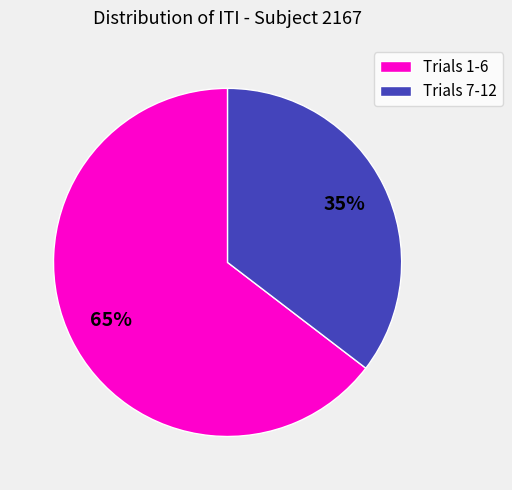

Which category has the biggest portion of the pie?

Trials 1-6